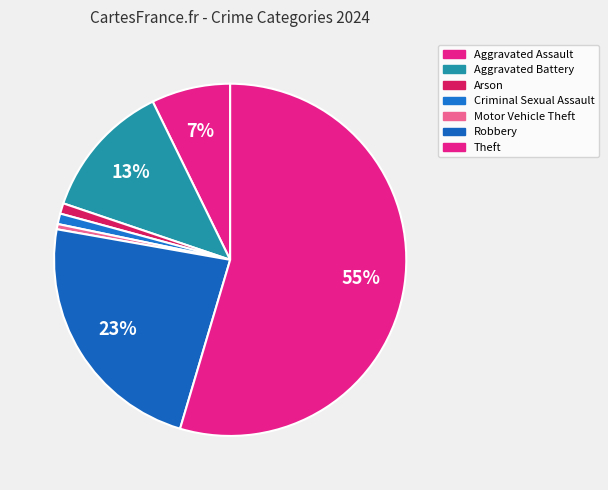

How many segments does this pie chart have?

7